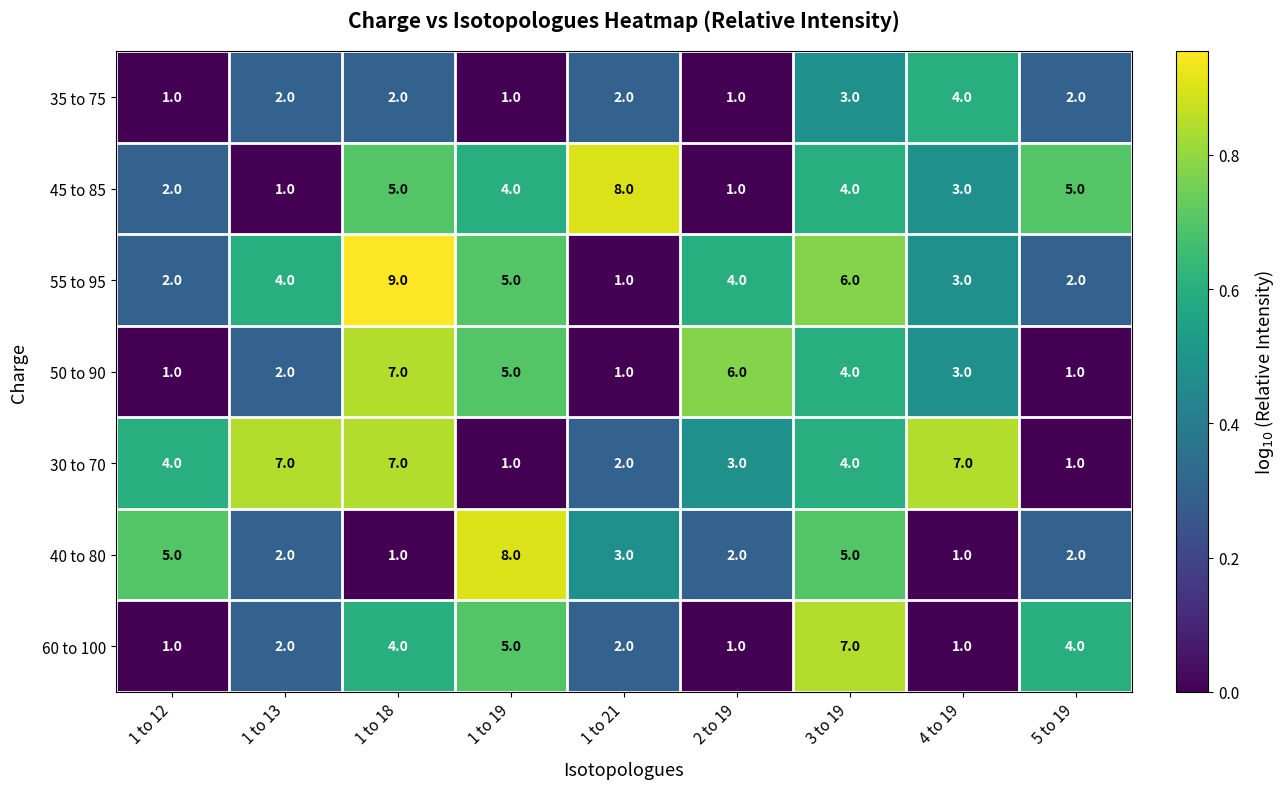

Is it true that 35 to 75 equals 2 at 5 to 19?

True